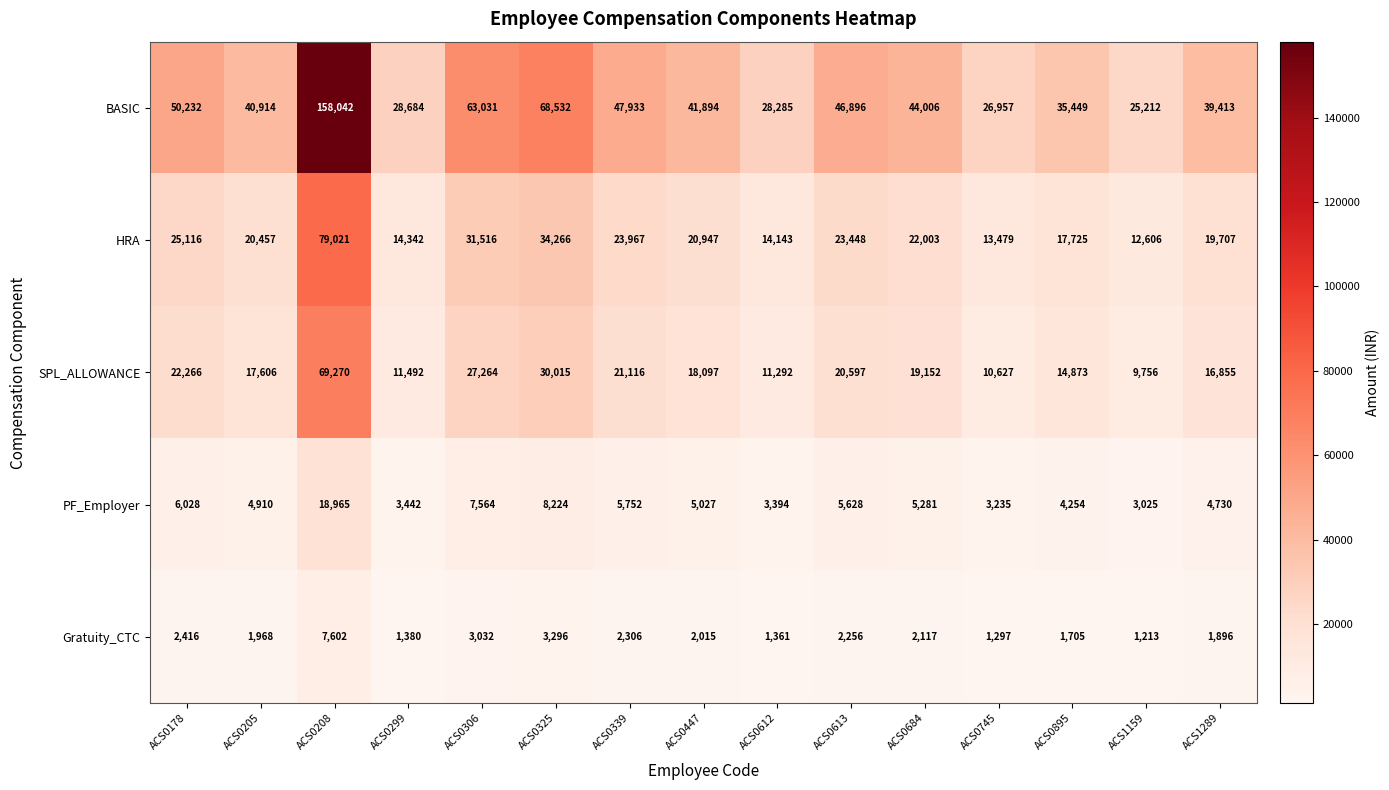

Which label corresponds to the smallest value in the chart?

ACS1159